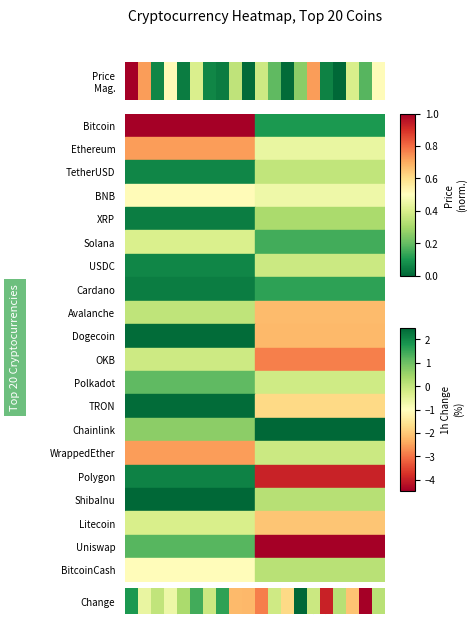

What is the sum of all values?

10.9